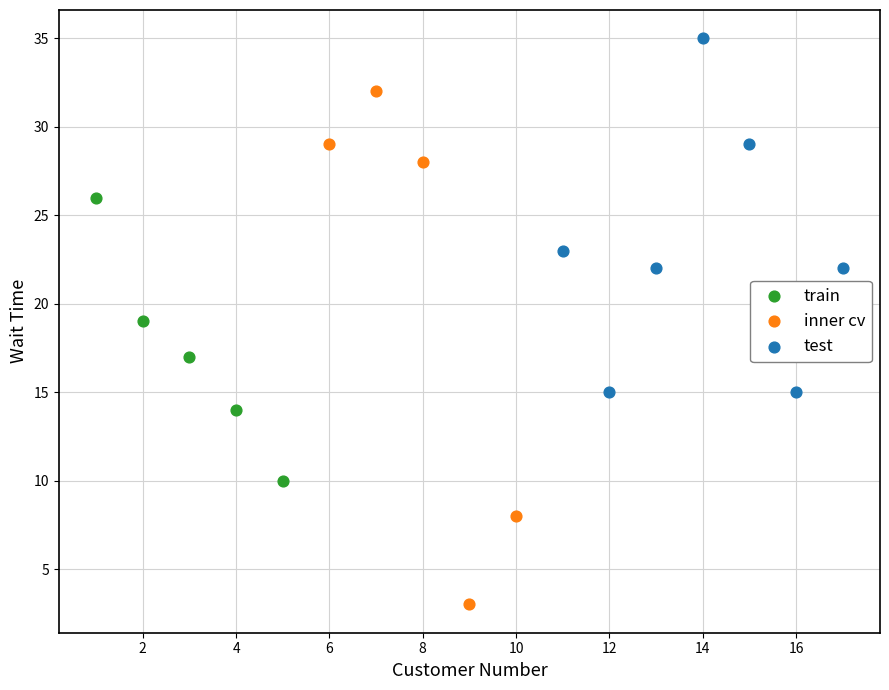

What are all the series names shown in the legend?

train, inner cv, test